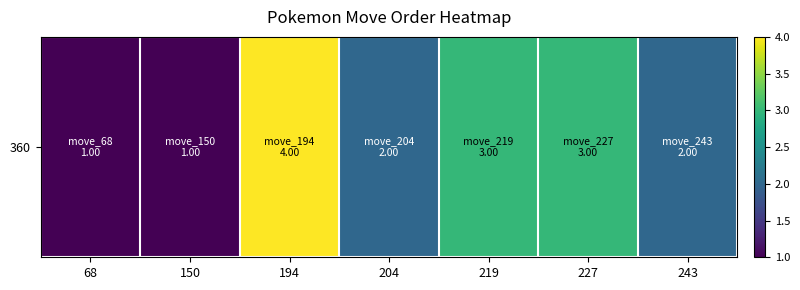

Which label corresponds to the smallest value in the chart?

68